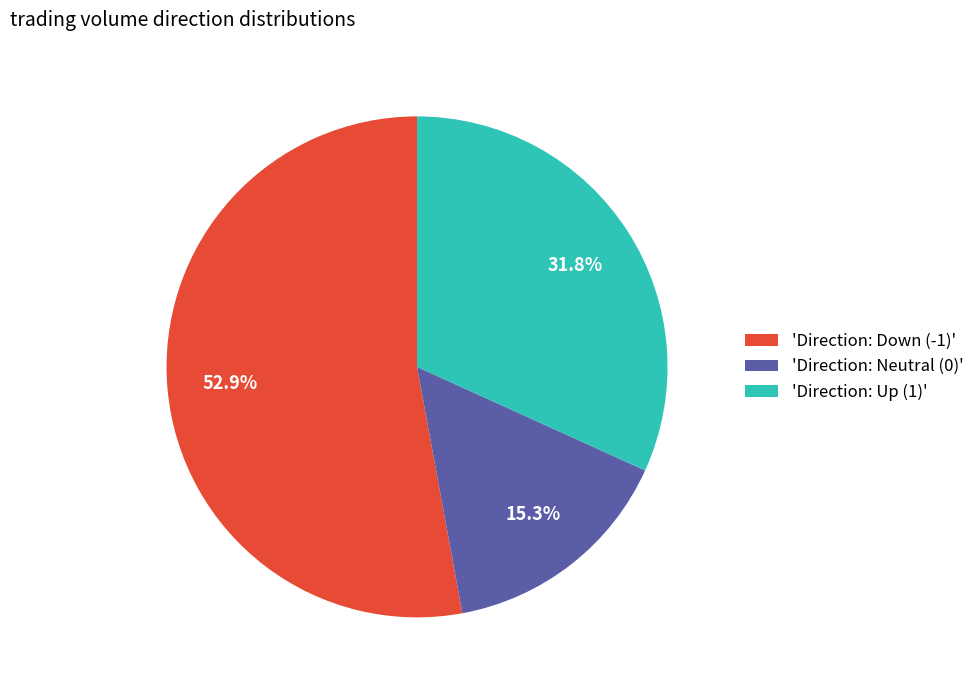

Count the number of slices in the pie.

3